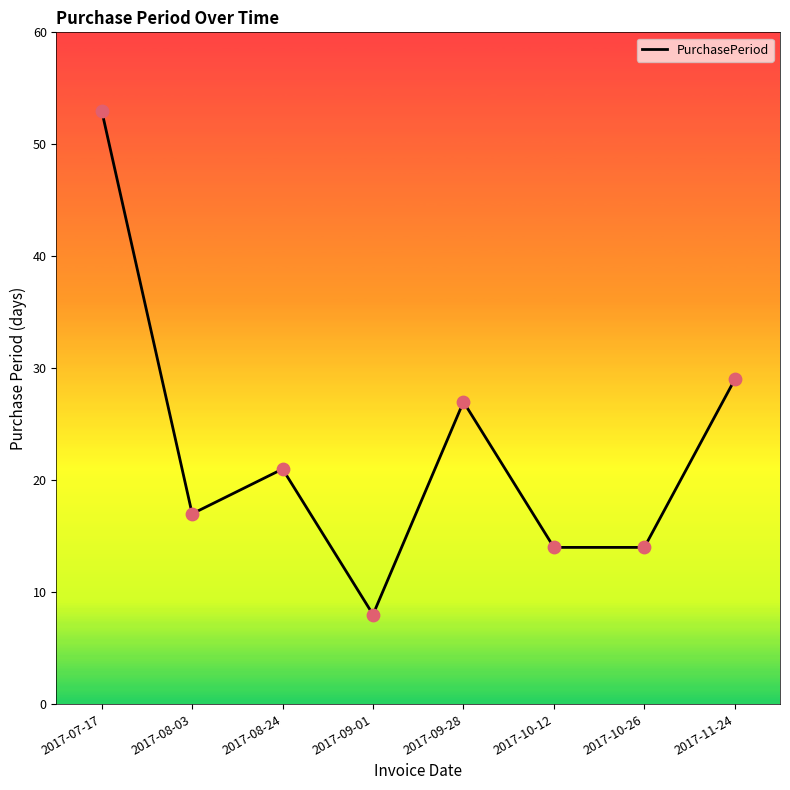

What is the ratio of the value at 2017-08-03 to the value at 2017-09-28?

0.6